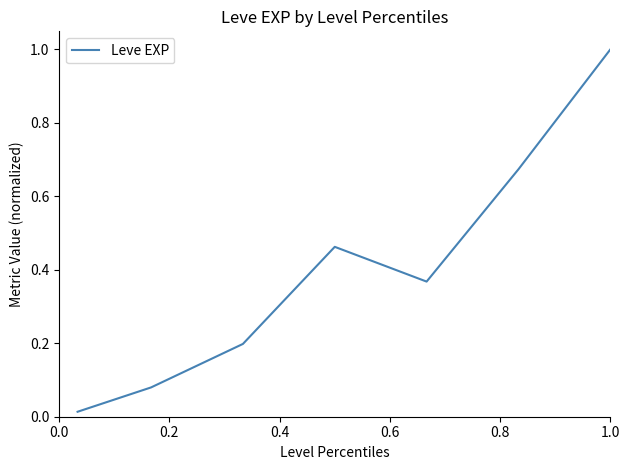

What is the difference between the second highest and second lowest values?

0.6